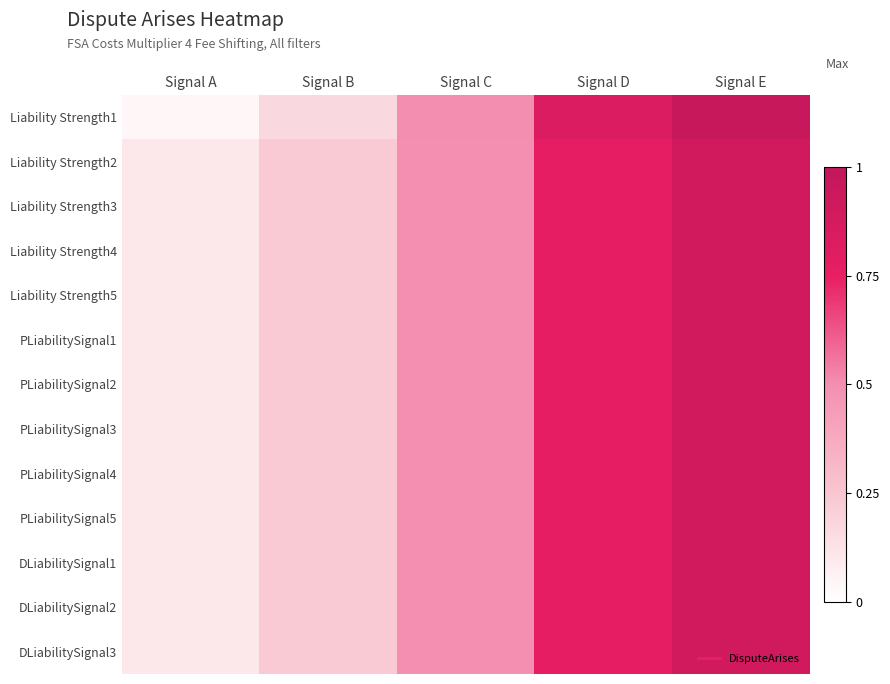

Between Signal E and Signal D, which is larger?

Signal E